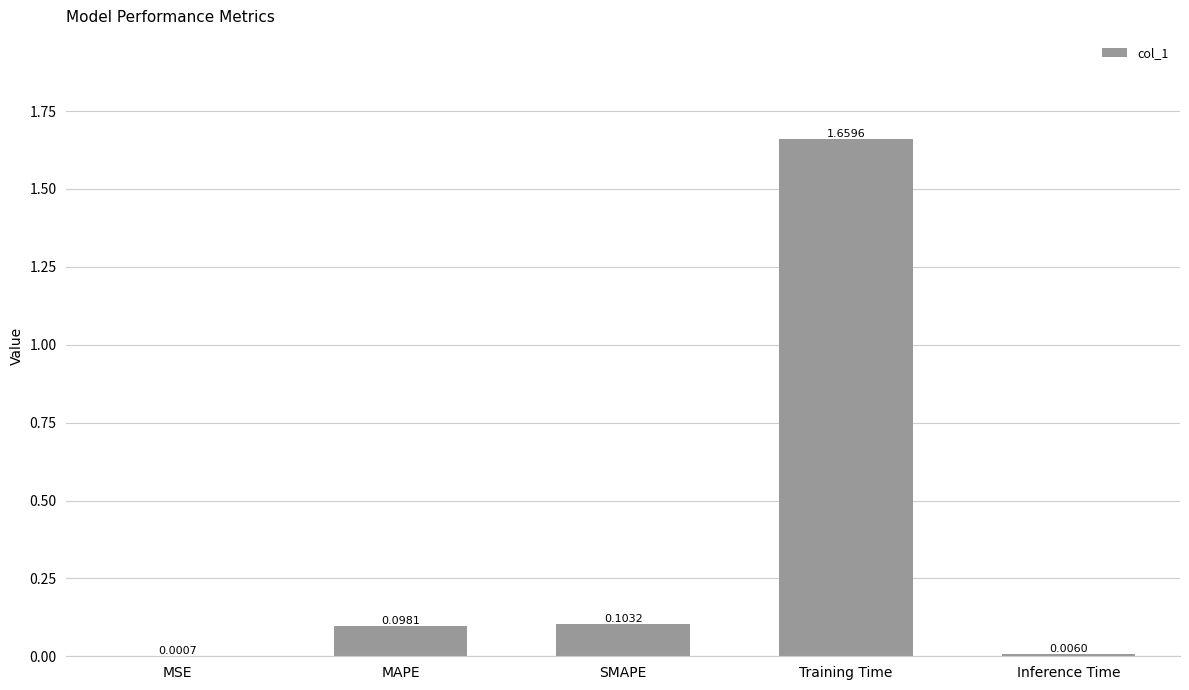

At which label is the value closest to 0?

MSE